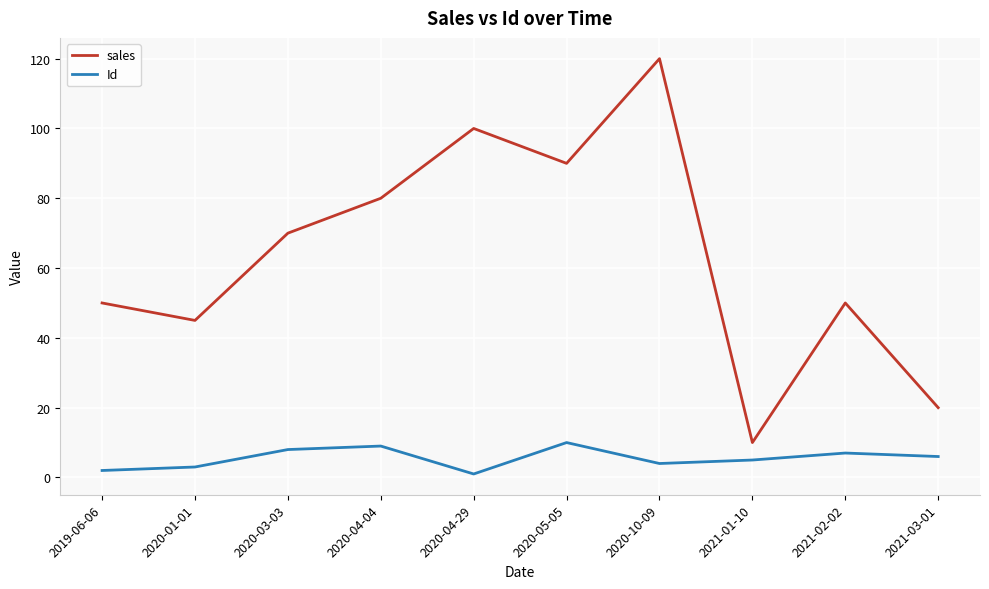

Rank the series by their average value, from lowest to highest.

Id, sales